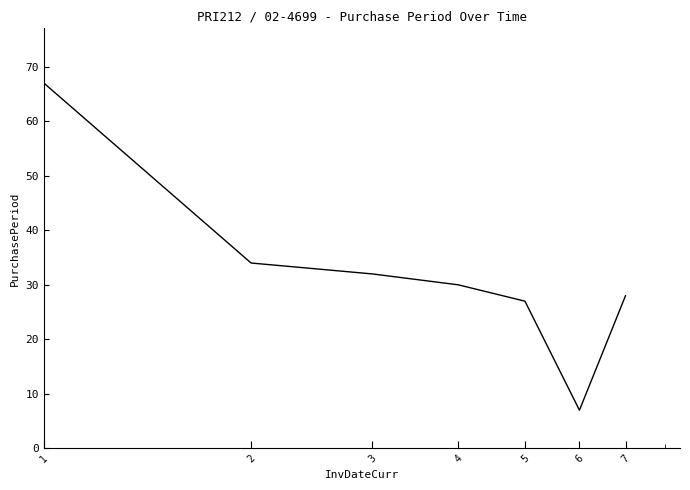

What is the difference between the maximum and second lowest values?

40